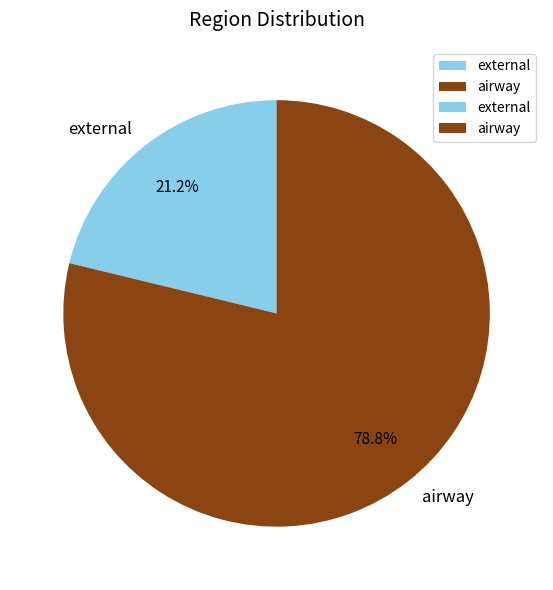

Do external and airway together represent more than half of the pie?

Yes